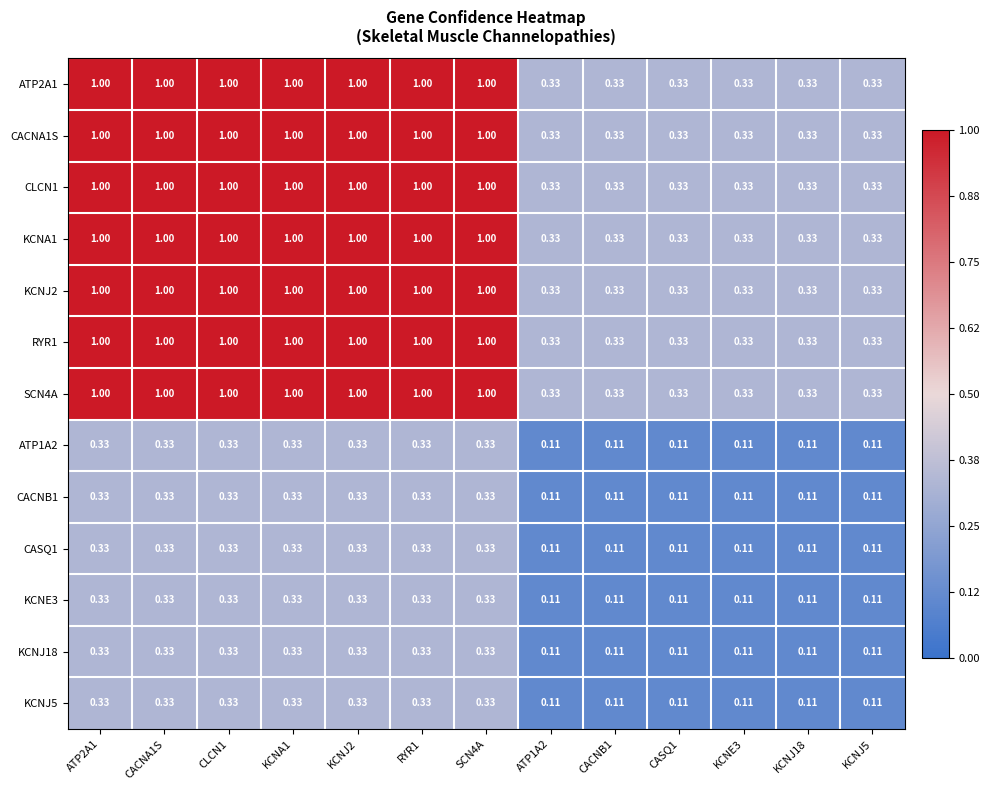

How many series are shown in this chart?

13